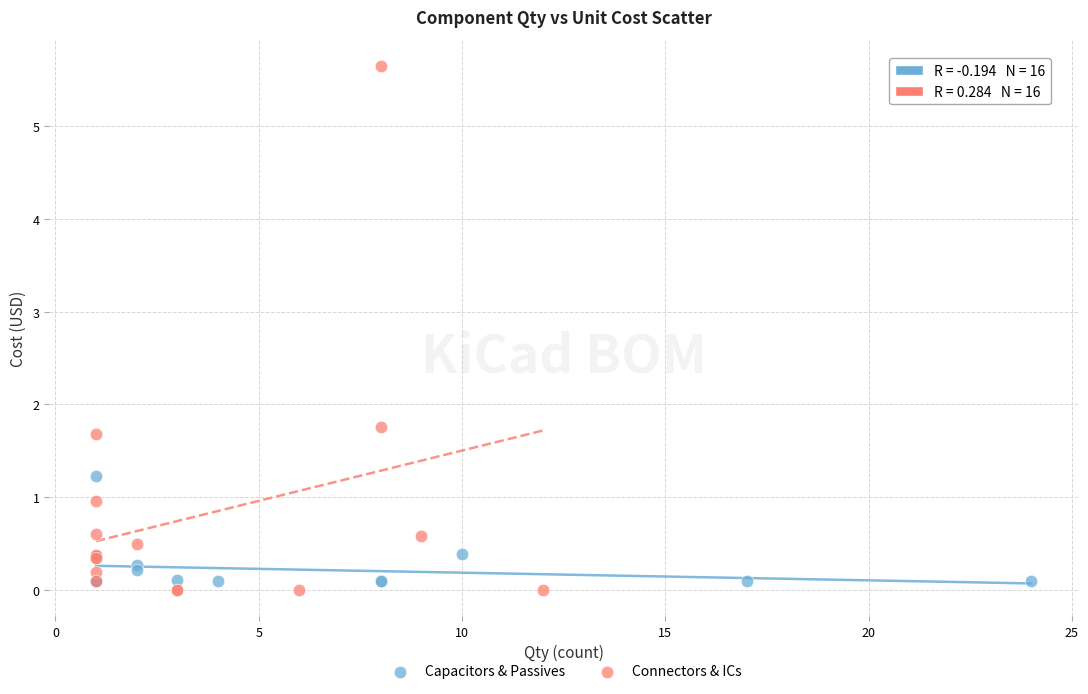

Which series contains the highest Y value?

Connectors & ICs